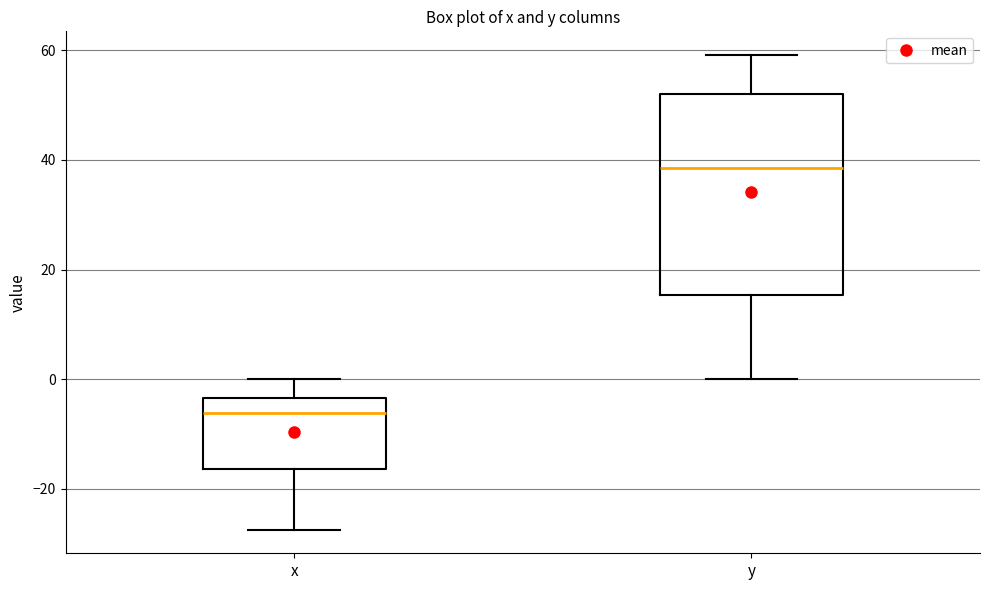

Which box's median line is the highest?

y